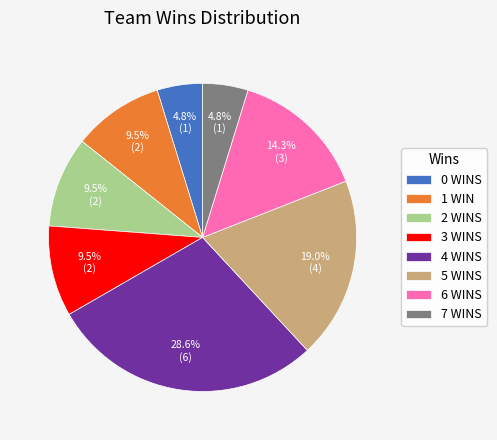

How many slices are in this pie chart?

8